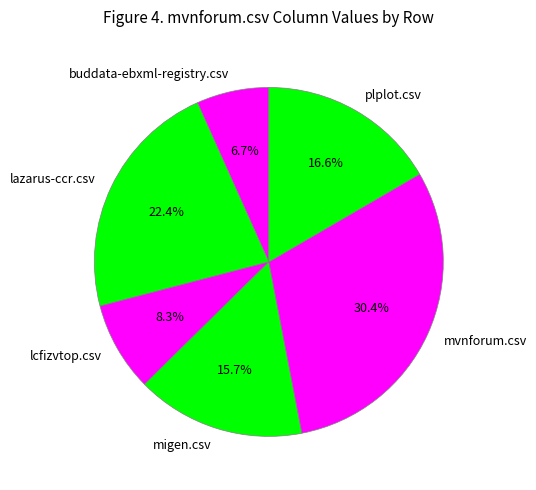

Does migen.csv account for over 50% of the chart?

No